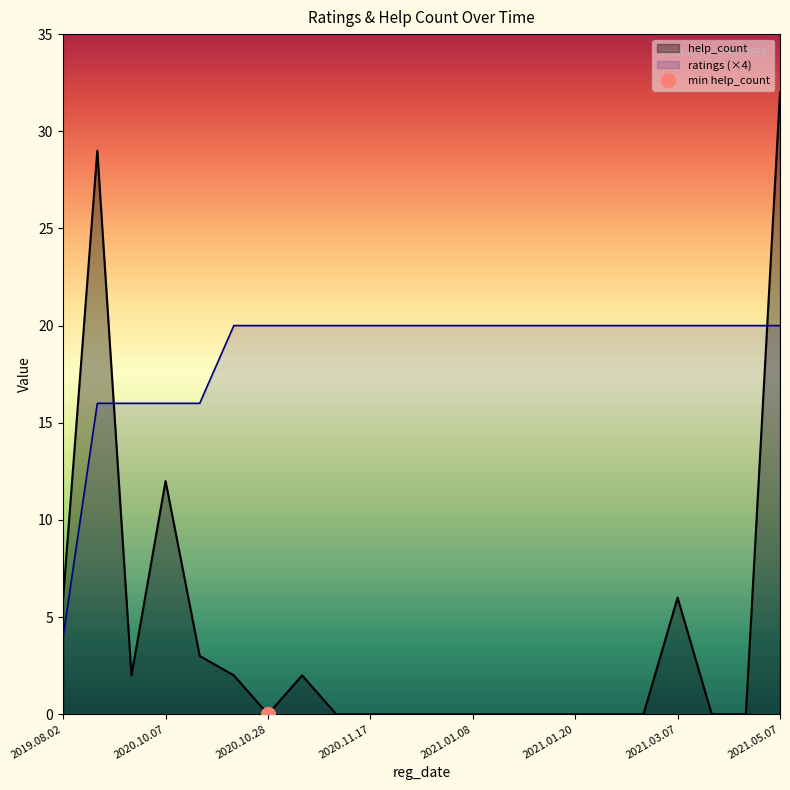

Where is ratings_line (×4) nearest to the value 12?

2020.10.07